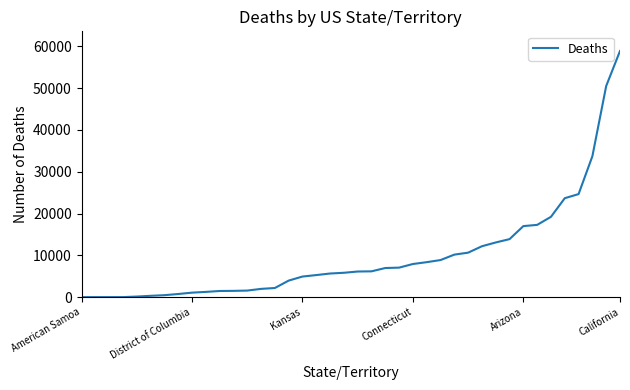

How many categories are shown in the chart?

40